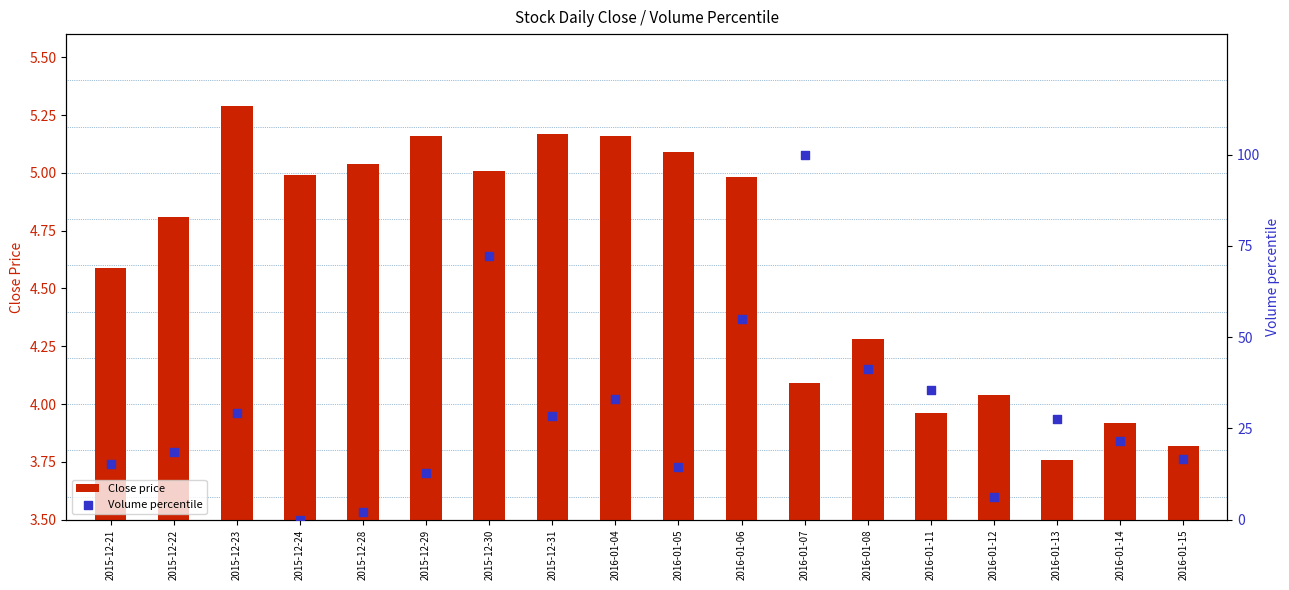

Which series has the largest total across all categories?

Volume percentile